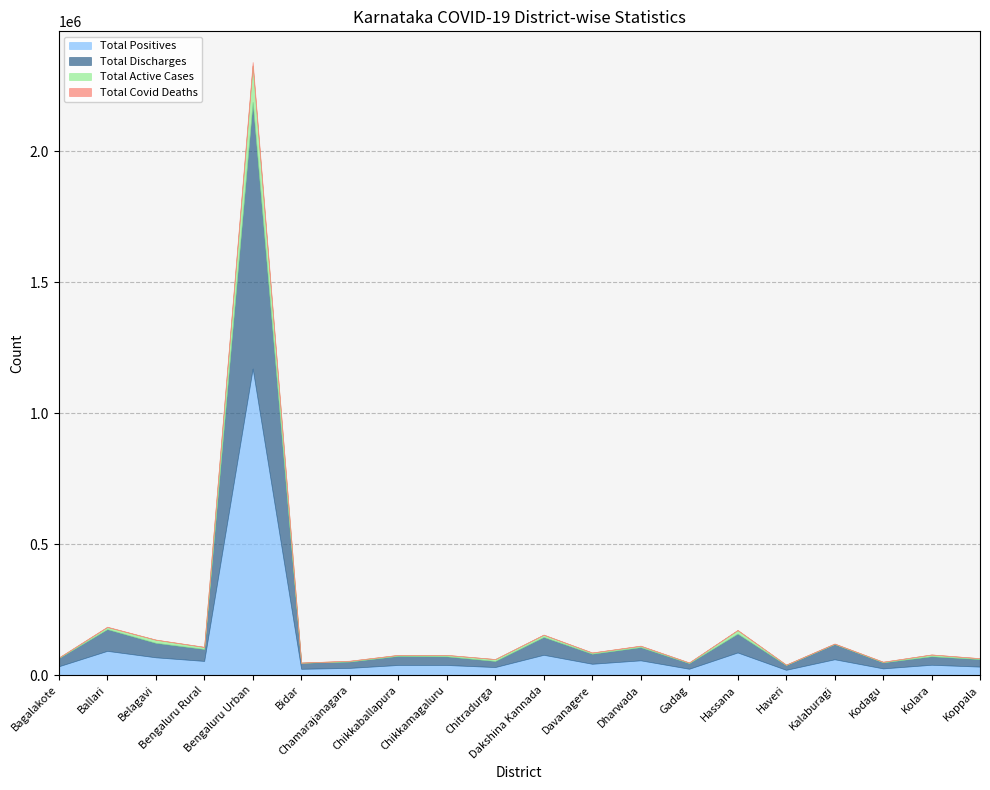

What is the difference between the maximum and minimum values in the Total Active Cases series?

138565